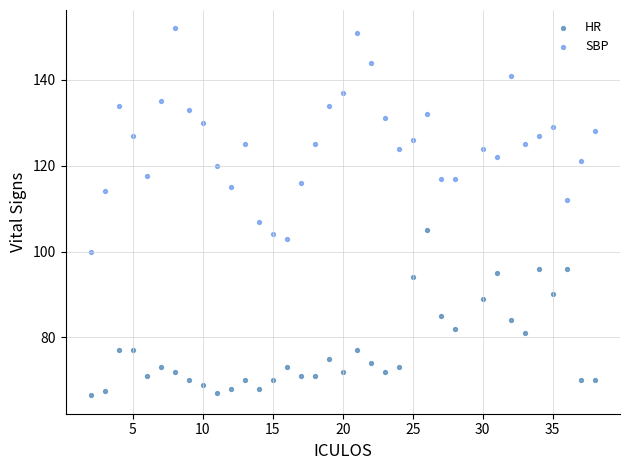

Which series reaches the minimum Y coordinate?

HR